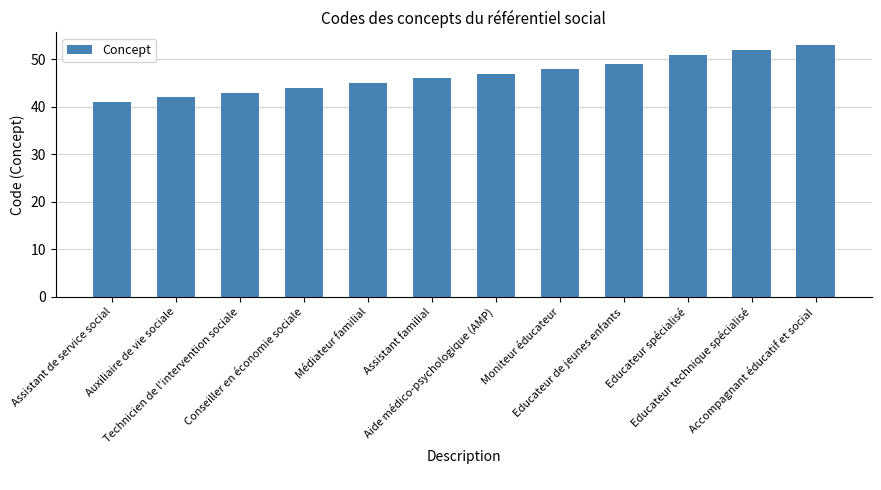

What is the change in value from Conseiller en économie sociale to Educateur de jeunes enfants?

+5